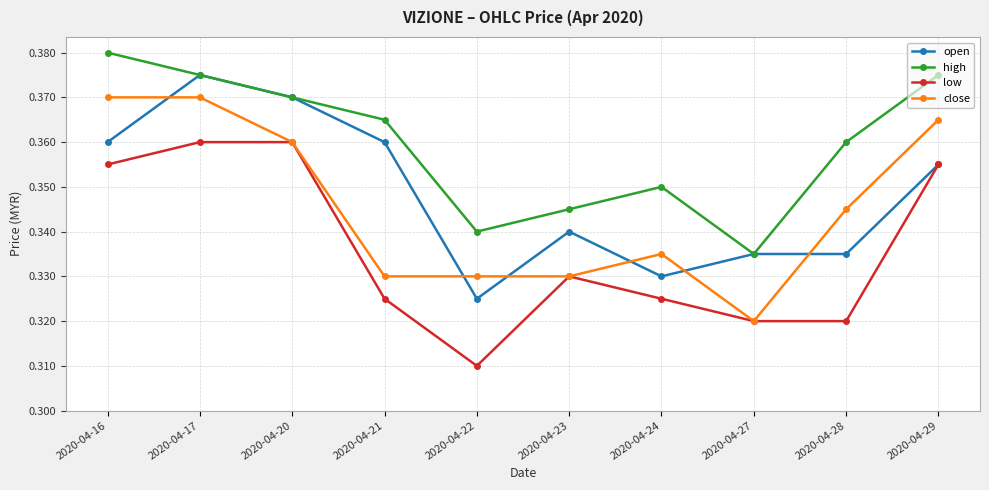

At which label does open reach its minimum?

2020-04-22